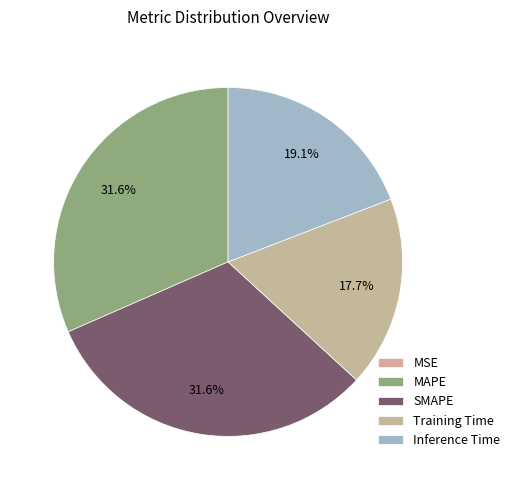

To the nearest percent, what portion does SMAPE represent?

32%